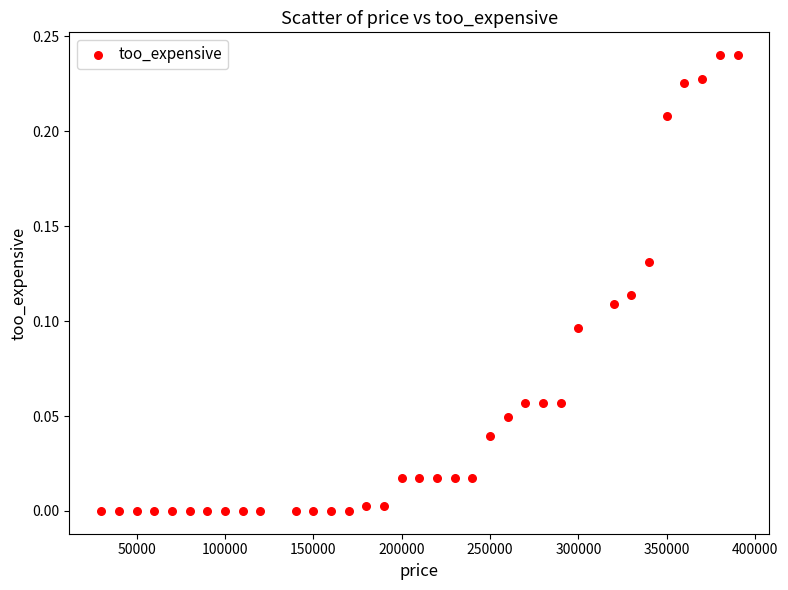

What is the range of X values (max minus min)?

360000.0